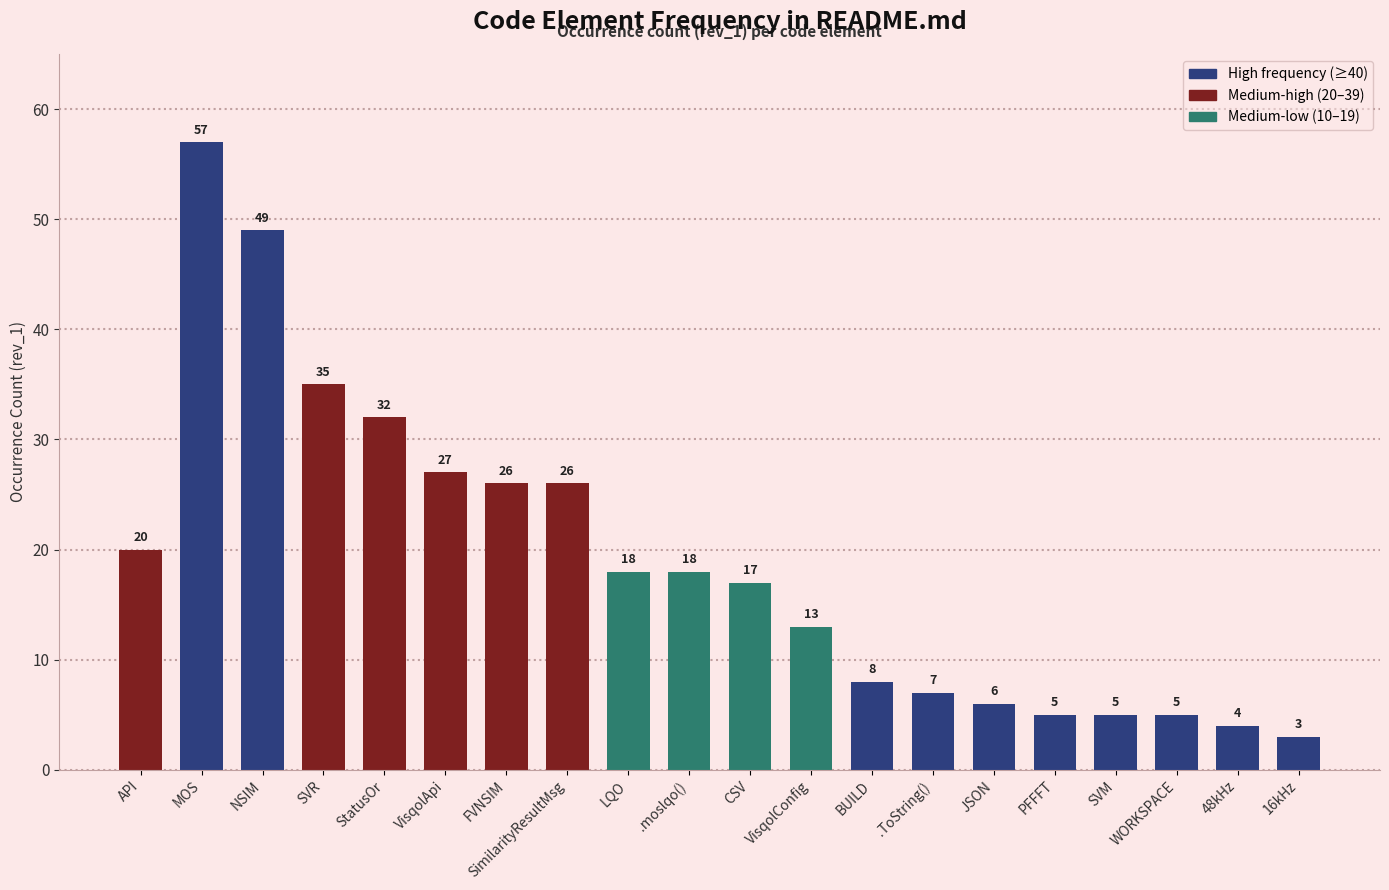

What is the difference between the maximum and minimum values?

54